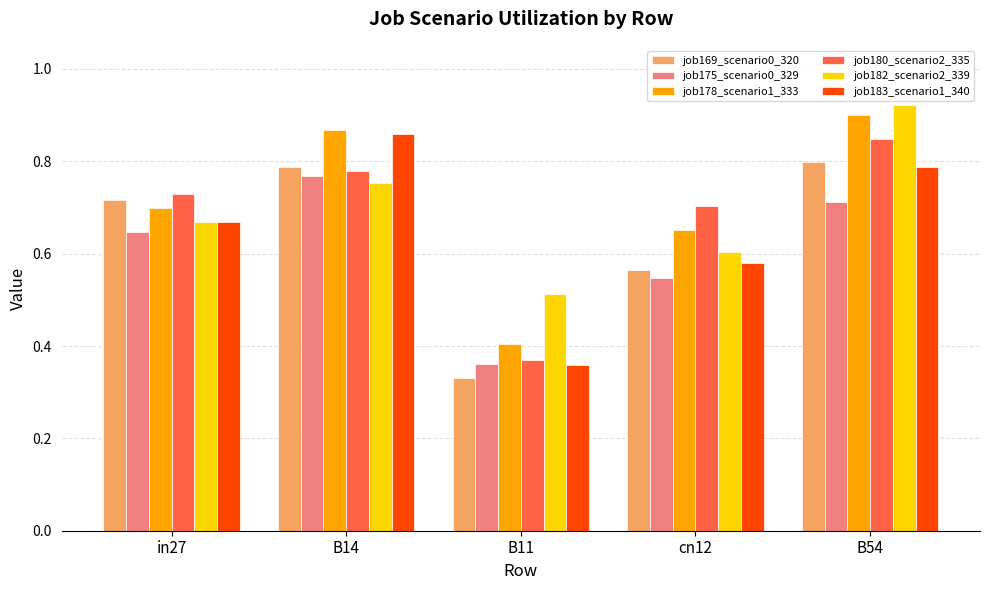

Which label corresponds to the smallest value in the chart?

B11